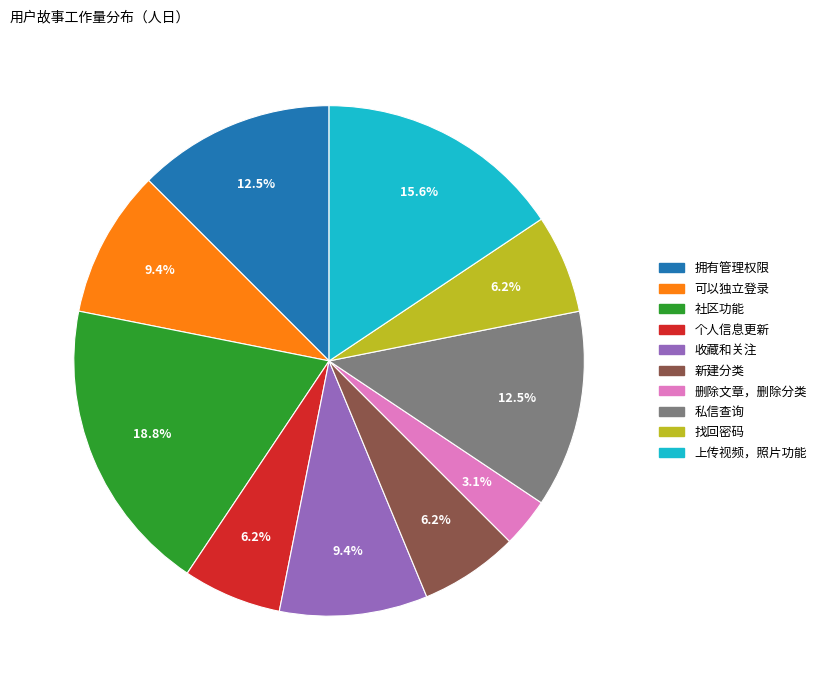

True or false: 上传视频，照片功能 accounts for 16% of the total.

True